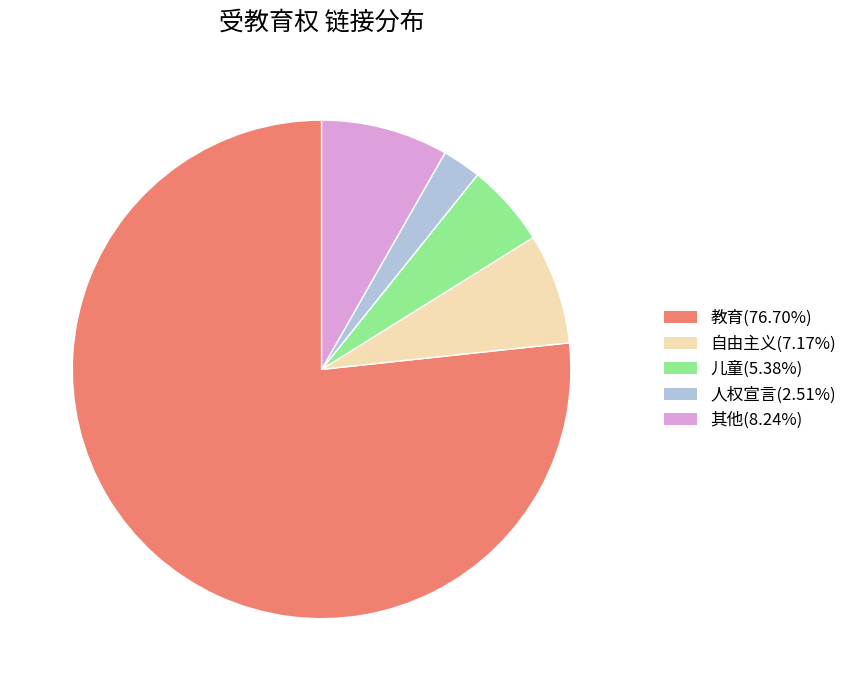

Is there a majority slice in this chart?

Yes